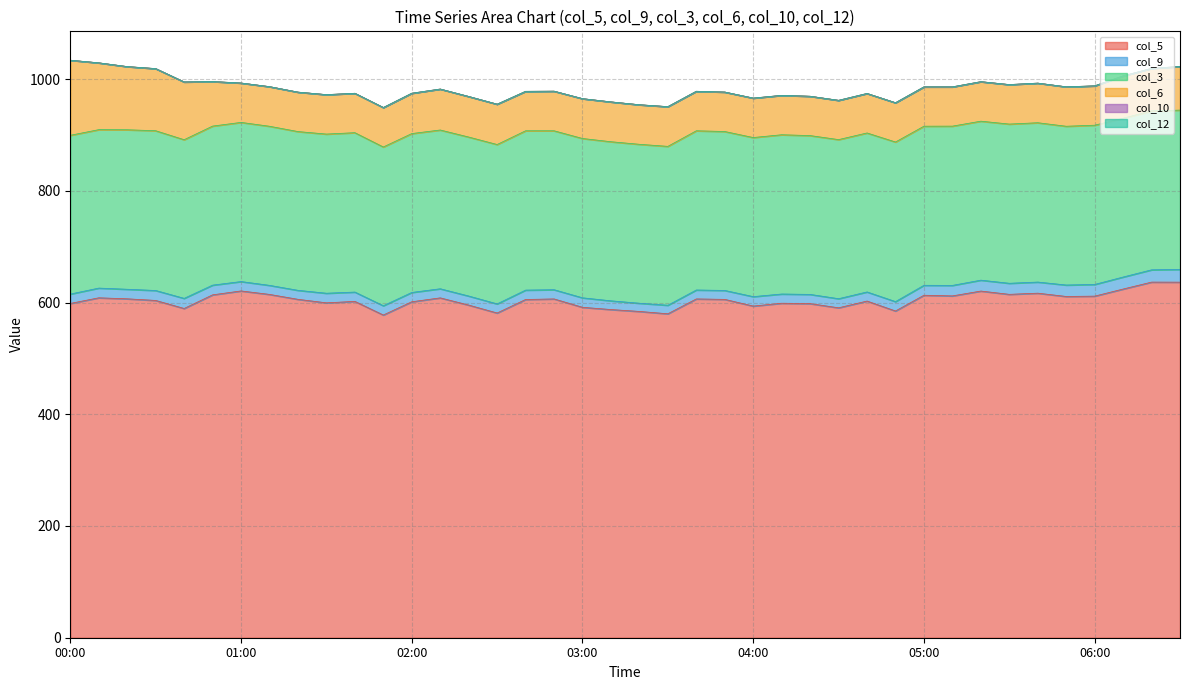

True or false: col_3 and col_9 cross at least once.

False